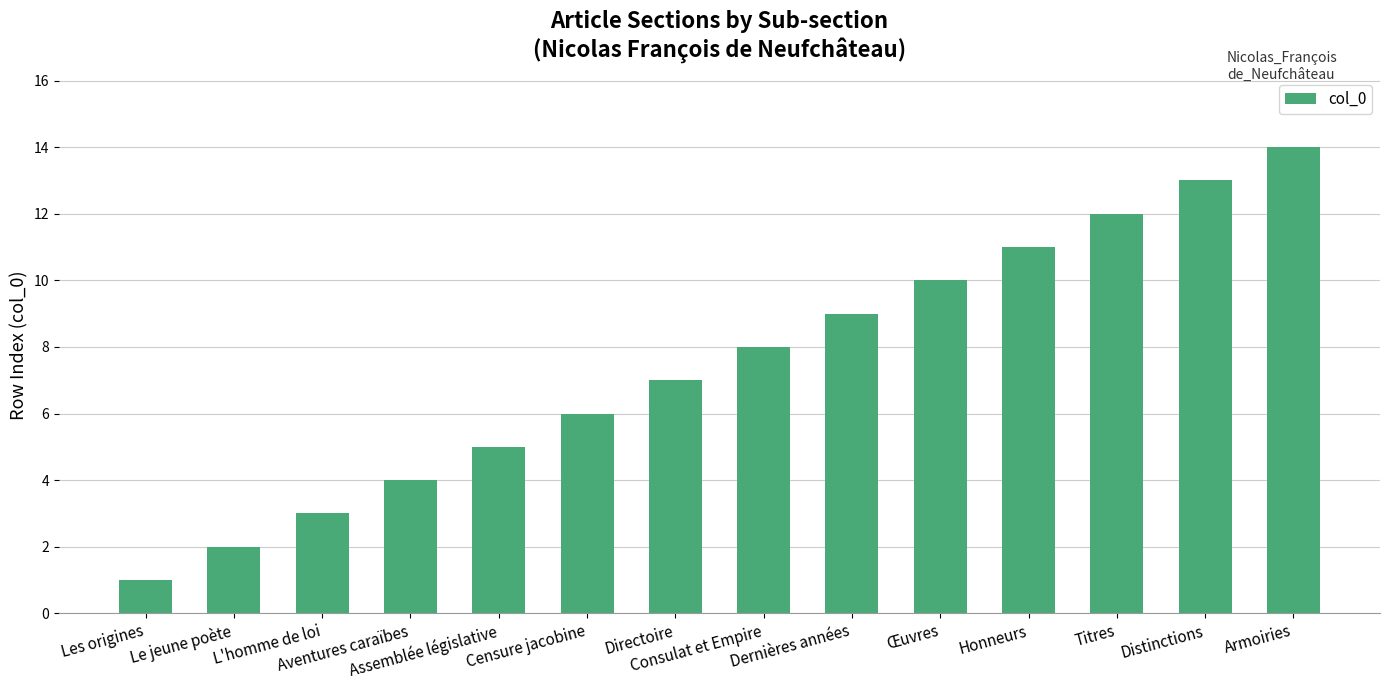

What is the label of the 12th bar from the left?

Titres